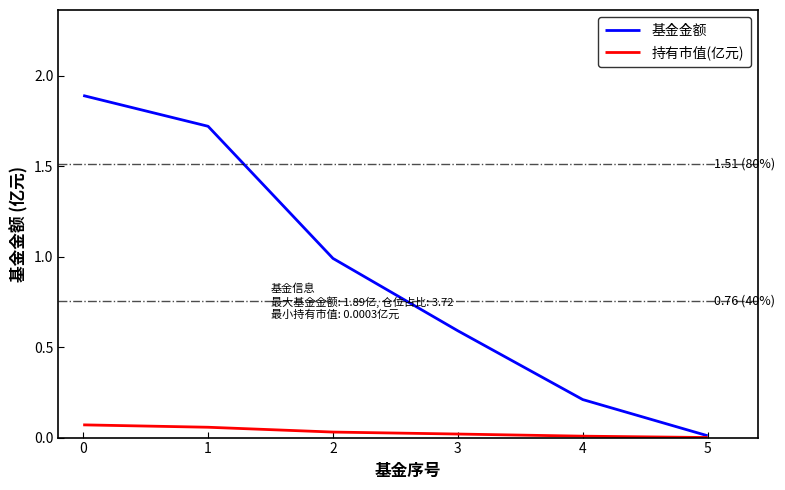

Between 1 and 2, which series saw the biggest shift?

基金金额